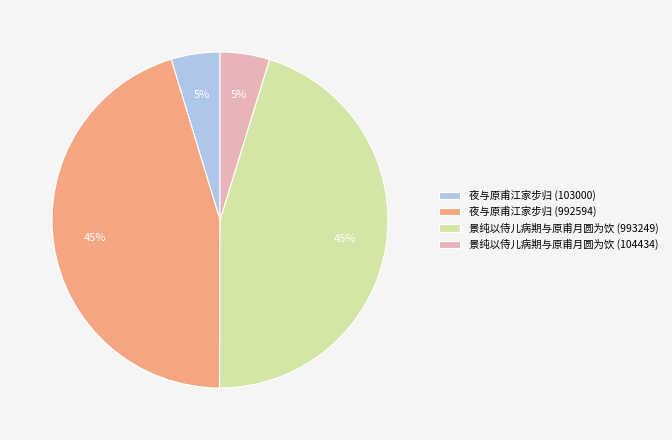

Is 景纯以侍儿病期与原甫月圆为饮 (993249) the majority of the pie?

No